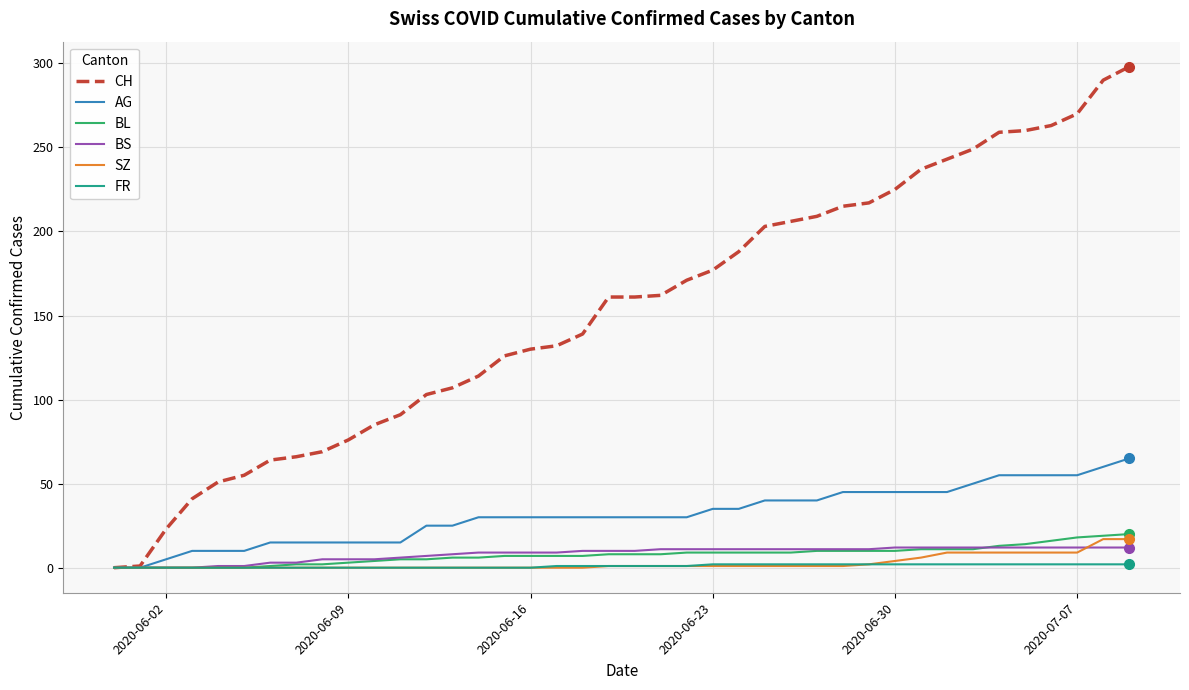

Which series has the largest range (max minus min)?

CH